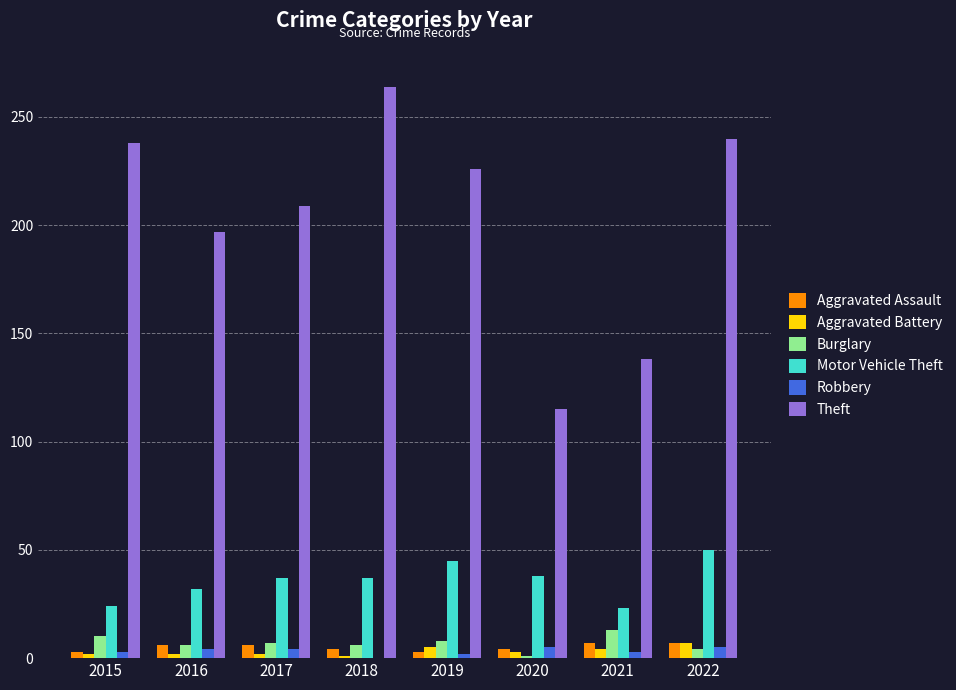

What is the total value across all series at 2020?

166